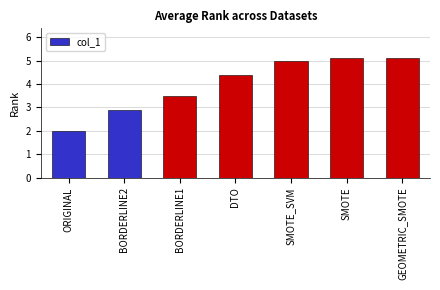

Is it true that the value at ORIGINAL is 2.0?

True